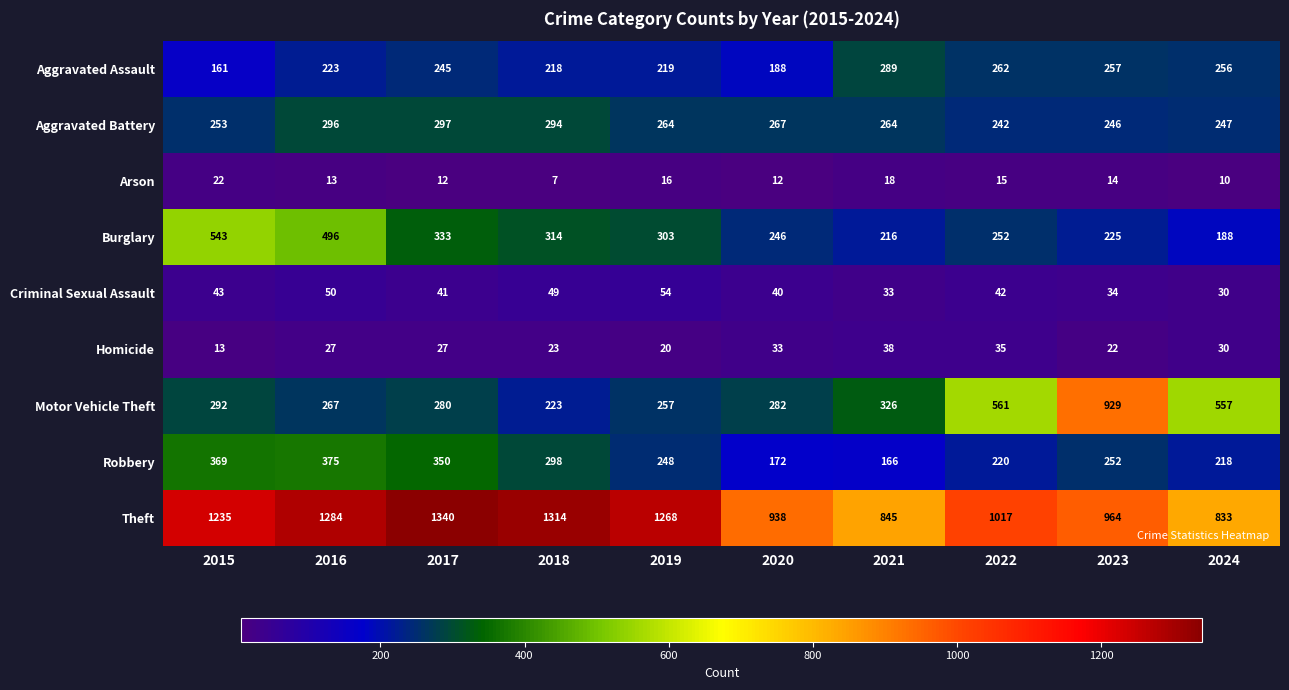

The value of Aggravated Battery at 2019 is 264. True or false?

True